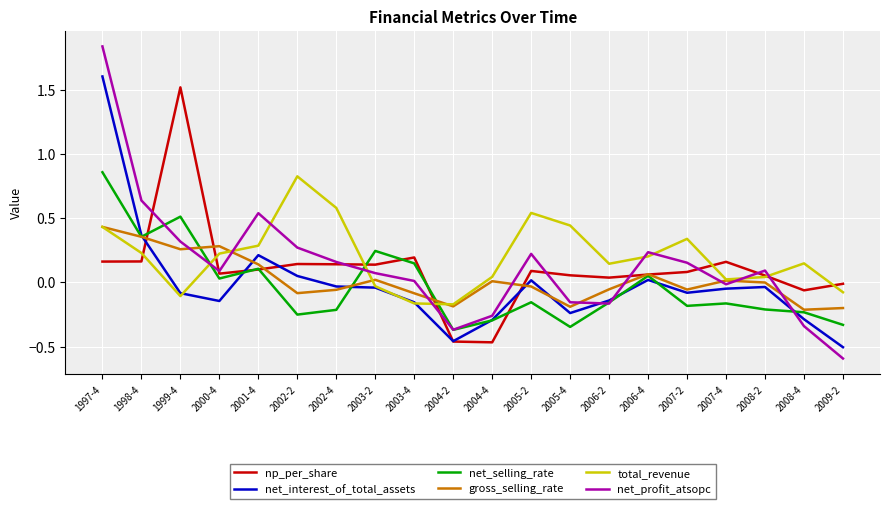

Where do total_revenue and net_selling_rate first cross each other?

1999-4 and 2000-4